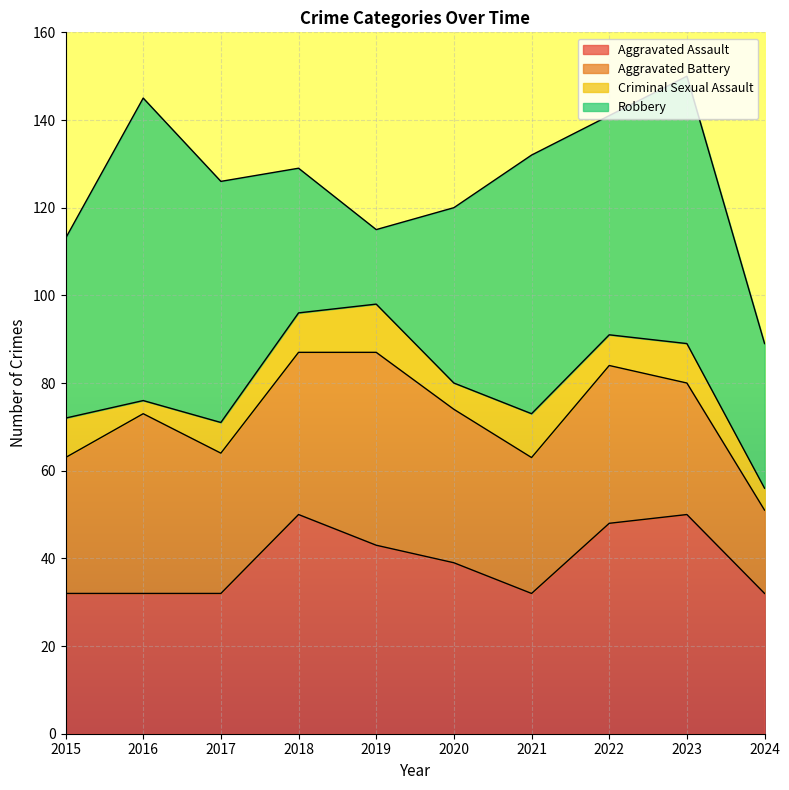

Which series has the largest range (max minus min)?

Robbery